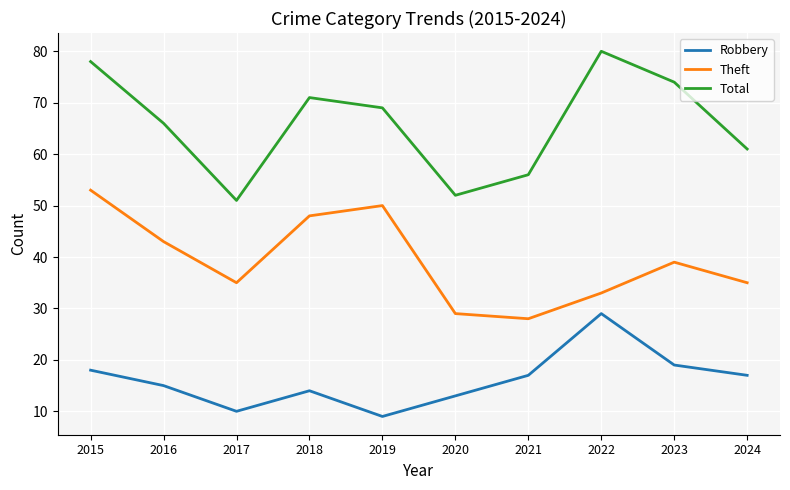

Reading left to right, list all the values displayed in this chart.

Robbery: 18	15	10	14	9	13	17	29	19	17
Theft: 53	43	35	48	50	29	28	33	39	35
Total: 78	66	51	71	69	52	56	80	74	61